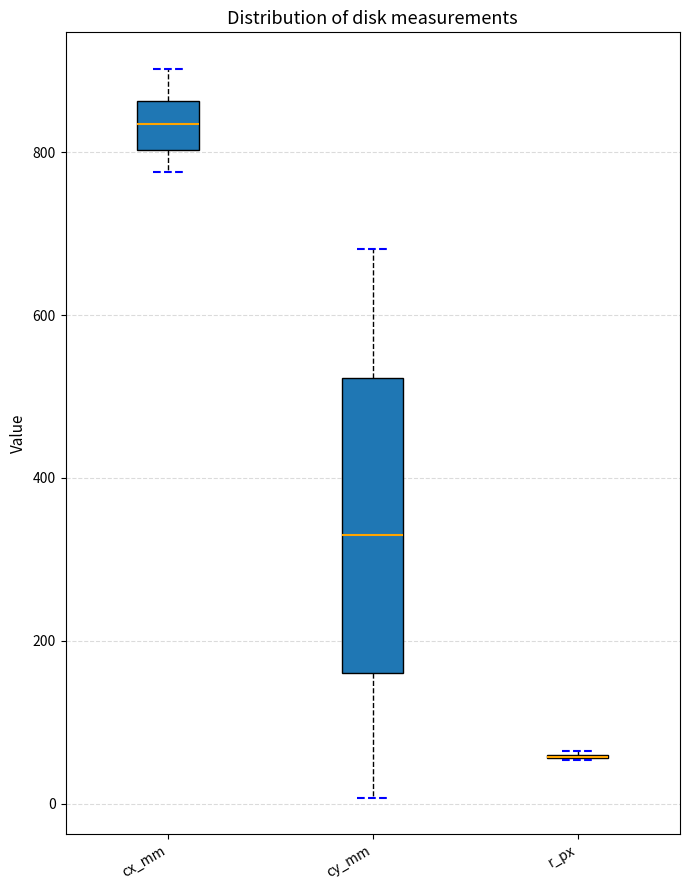

Reading left to right, read every box against the y-axis: the position of its median line, the range the box covers, and the ends of its whiskers. The values are not printed on the chart, so give them approximately, as read against the axis.

cx_mm: median 840, box 800 to 860, whiskers 780 to 900
cy_mm: median 340, box 160 to 520, whiskers 0 to 680
r_px: box collapsed to a line at 60, whiskers 60 to 60